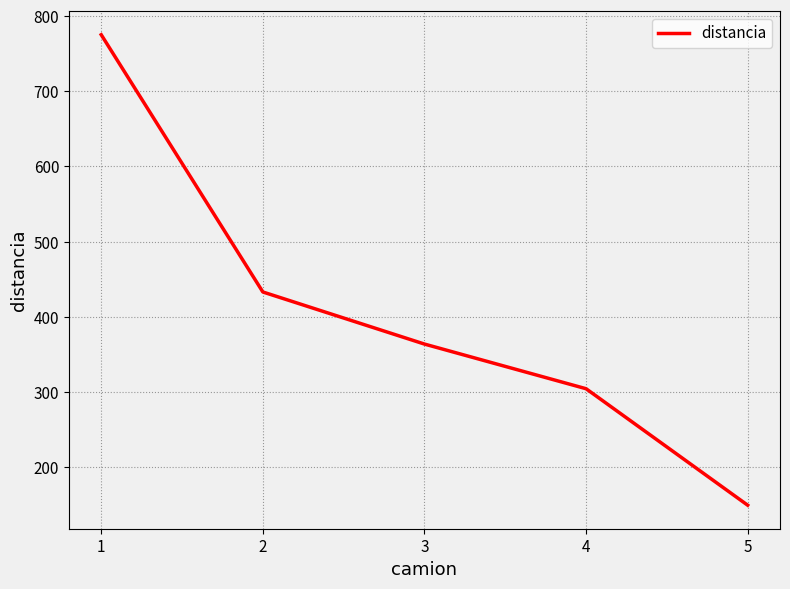

What is the sum of all values?

2025.0